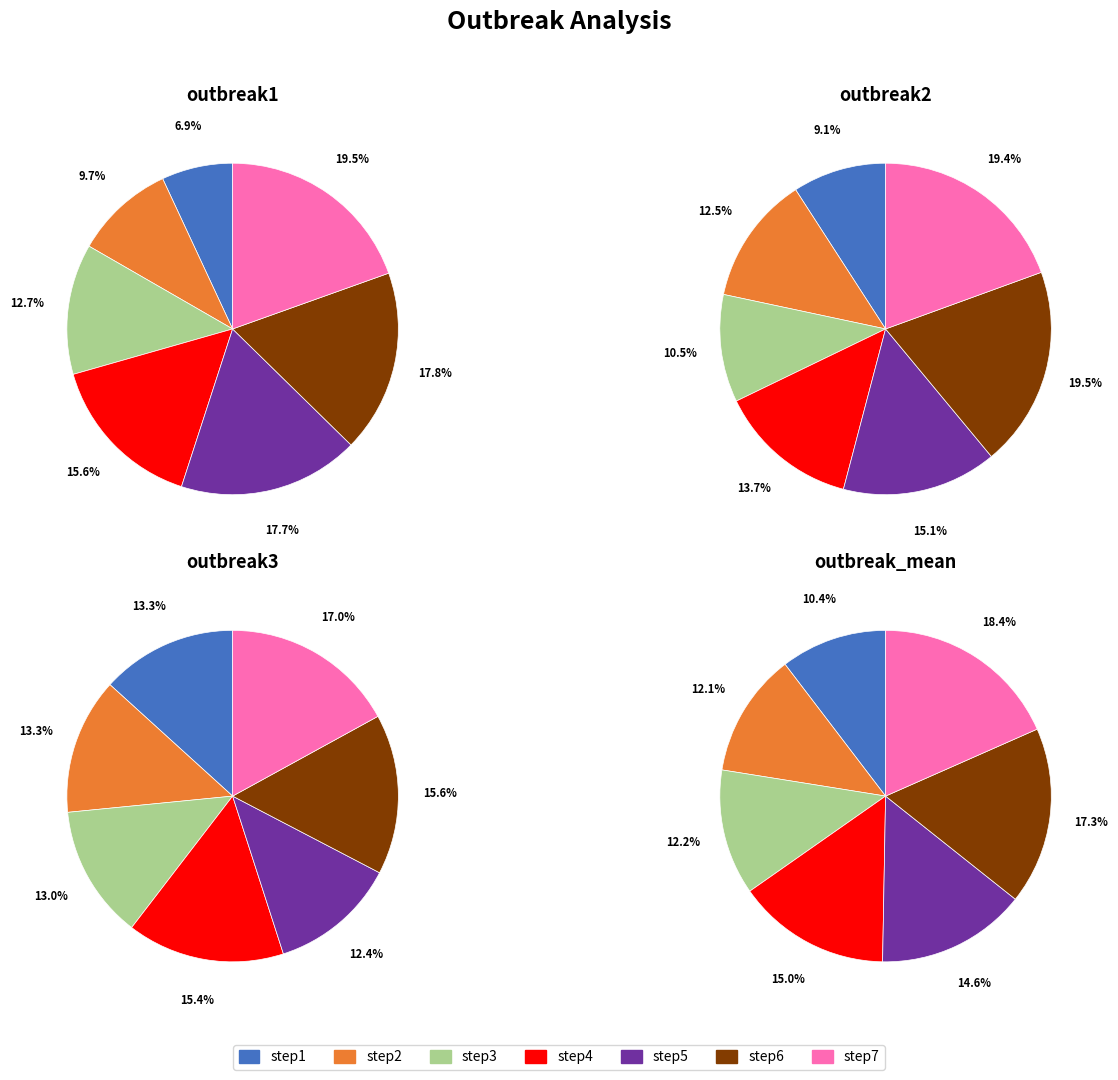

What is the smallest slice in the pie chart?

step1